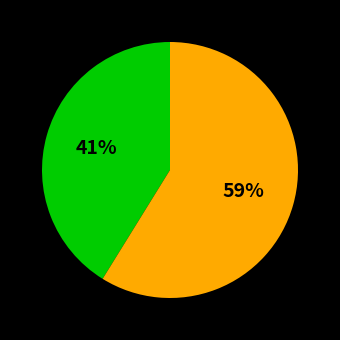

How many slices are in this pie chart?

2